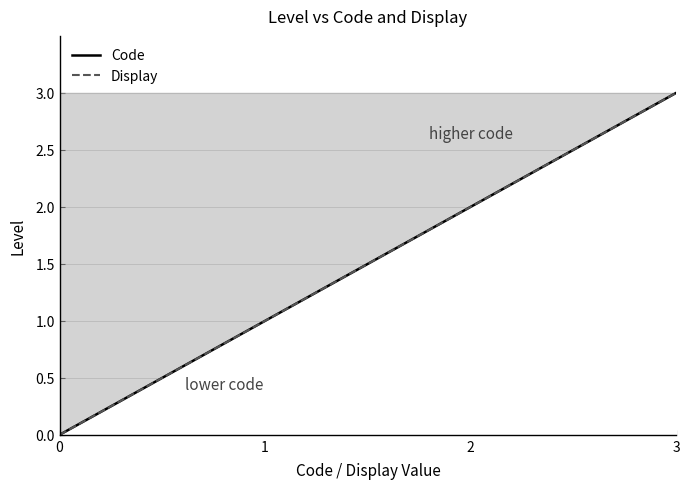

What is the sum of all Code values?

6